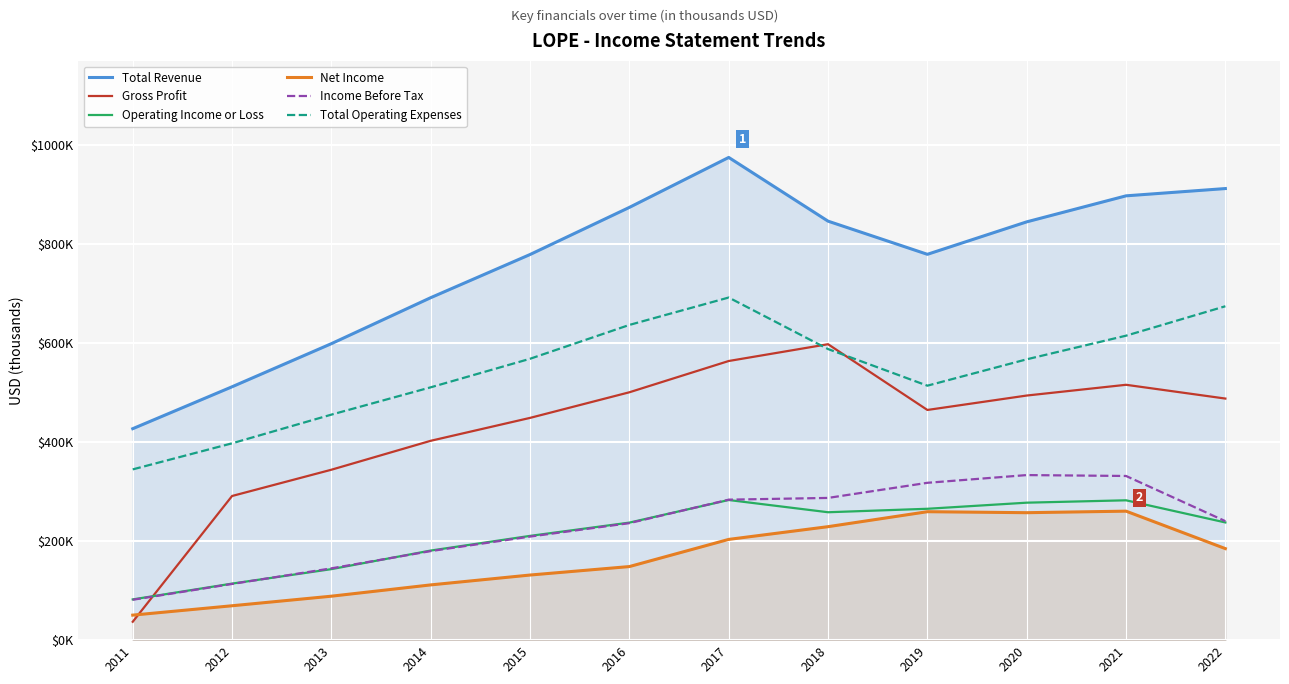

What is the total value across all series at 2011?

1022600